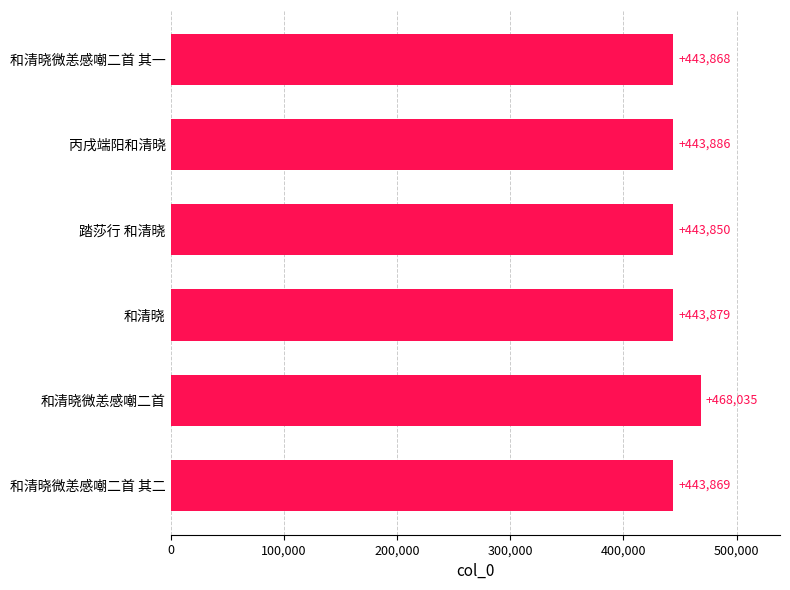

True or false: the data shows 107165 at 丙戌端阳和清晓.

False